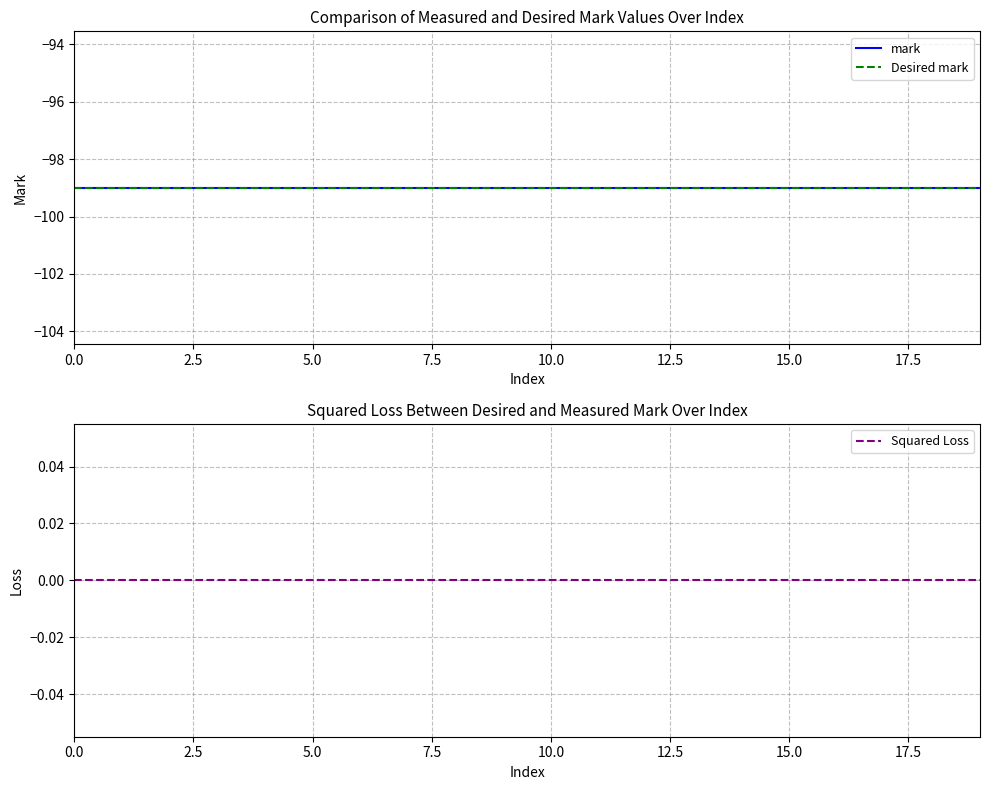

Between 12.5 and 12, which series saw the biggest shift?

mark